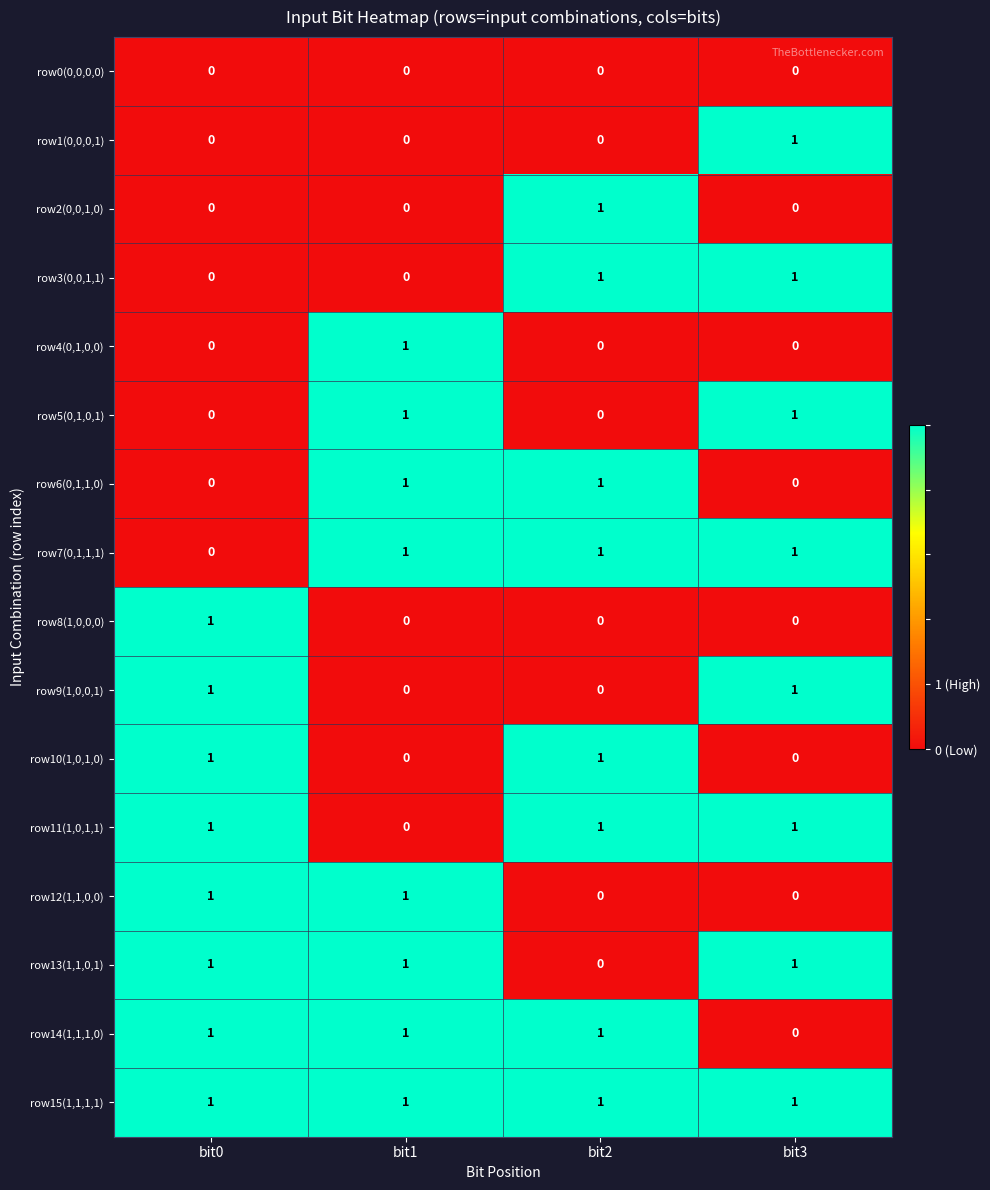

What is the total value across all series at bit3?

8